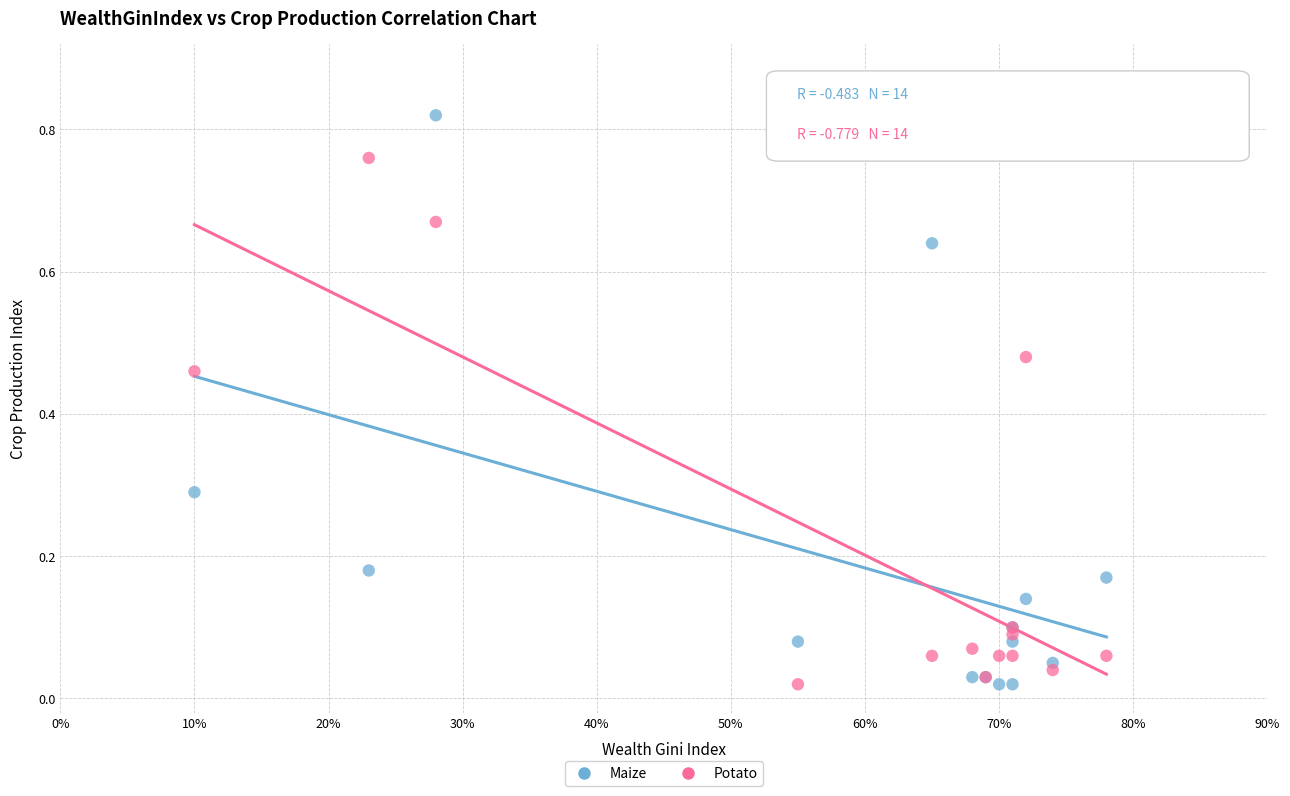

What are all the series names shown in the legend?

Maize, Potato